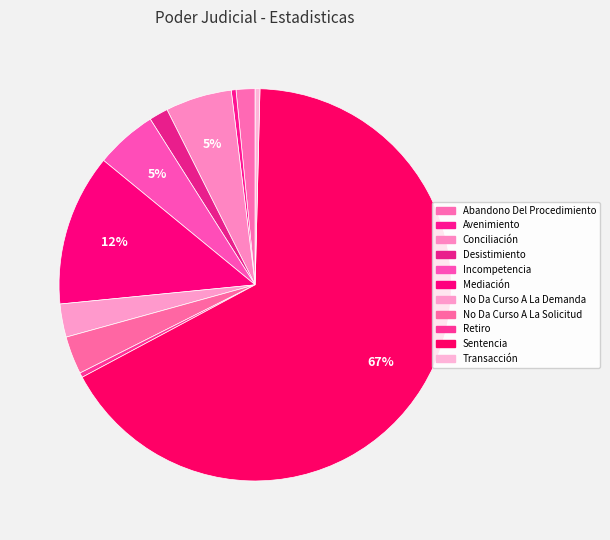

Which slice is the smallest?

Avenimiento